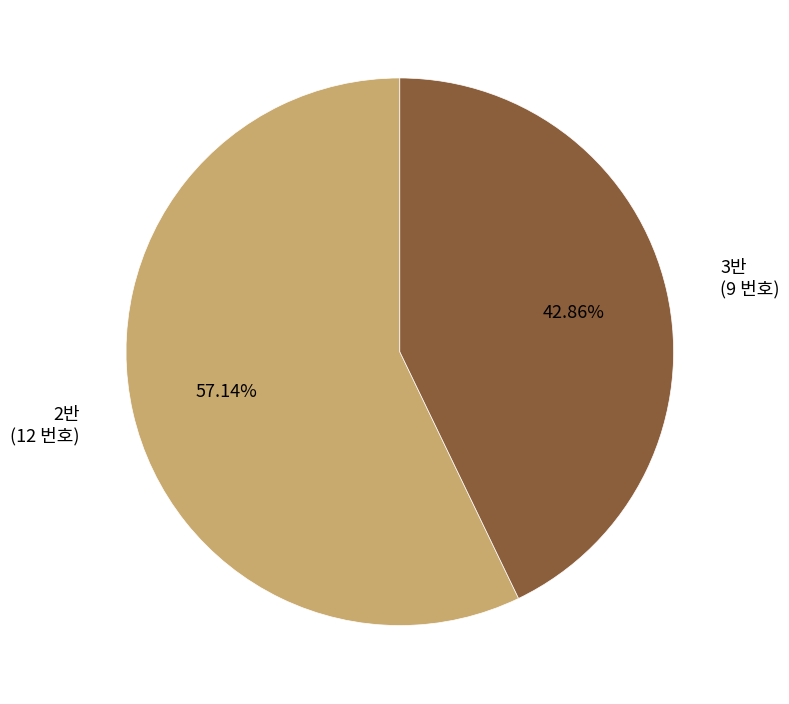

Is it true that 3반 is 50% of the pie?

False